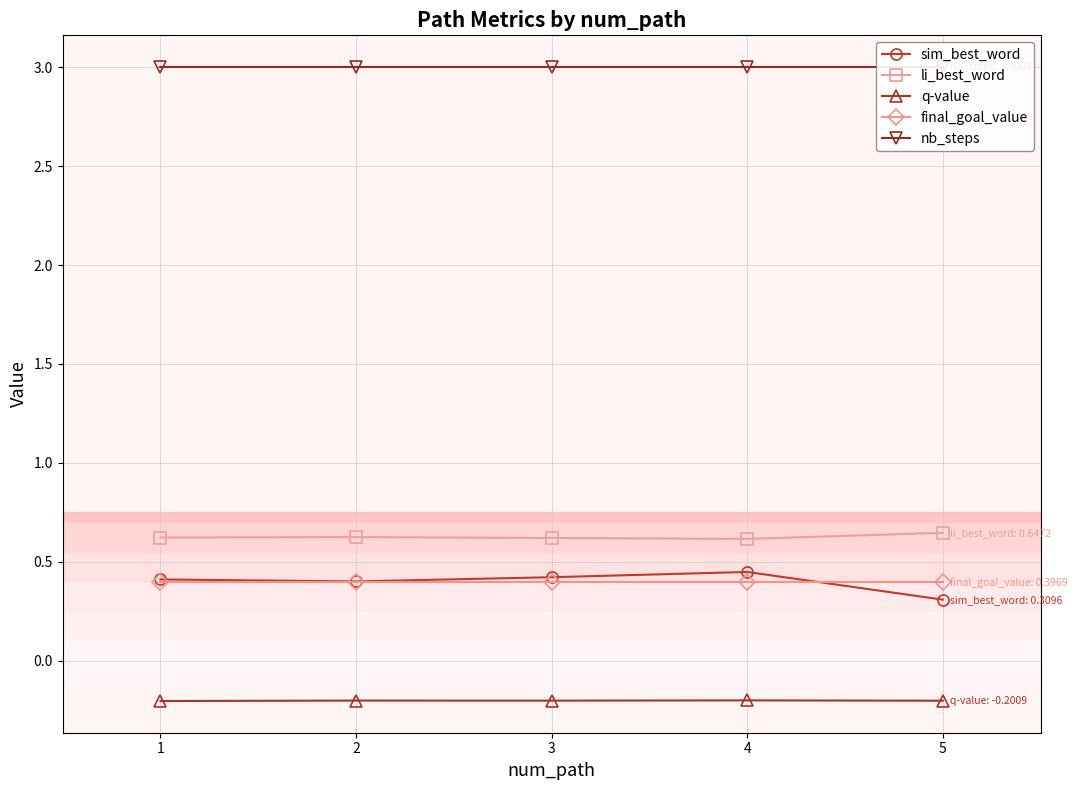

What is the lowest value of the sim_best_word series?

0.3